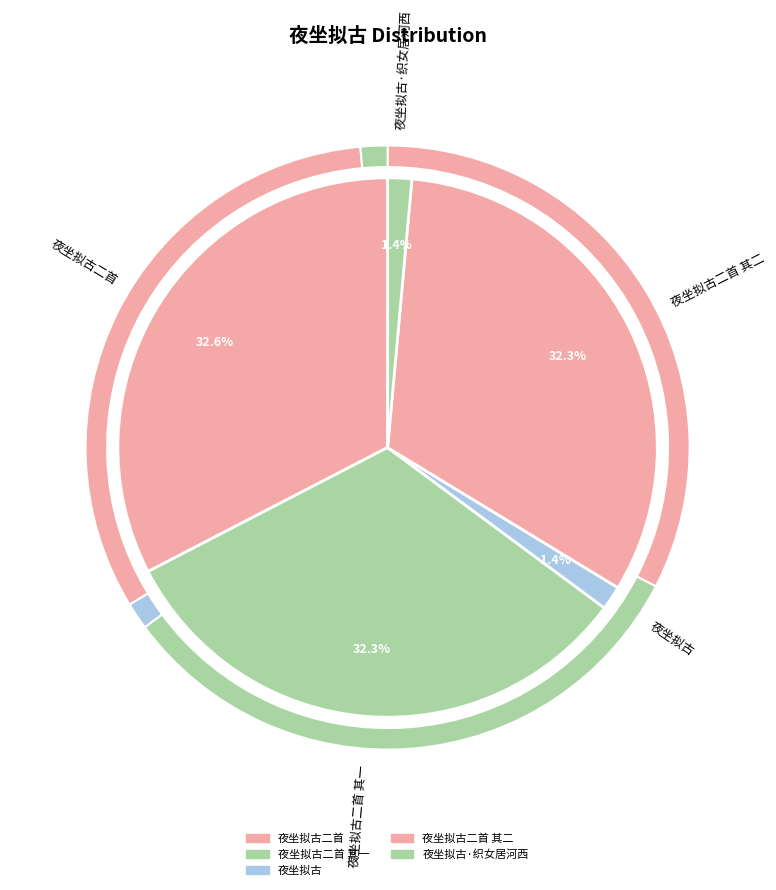

How many slices are in this pie chart?

5